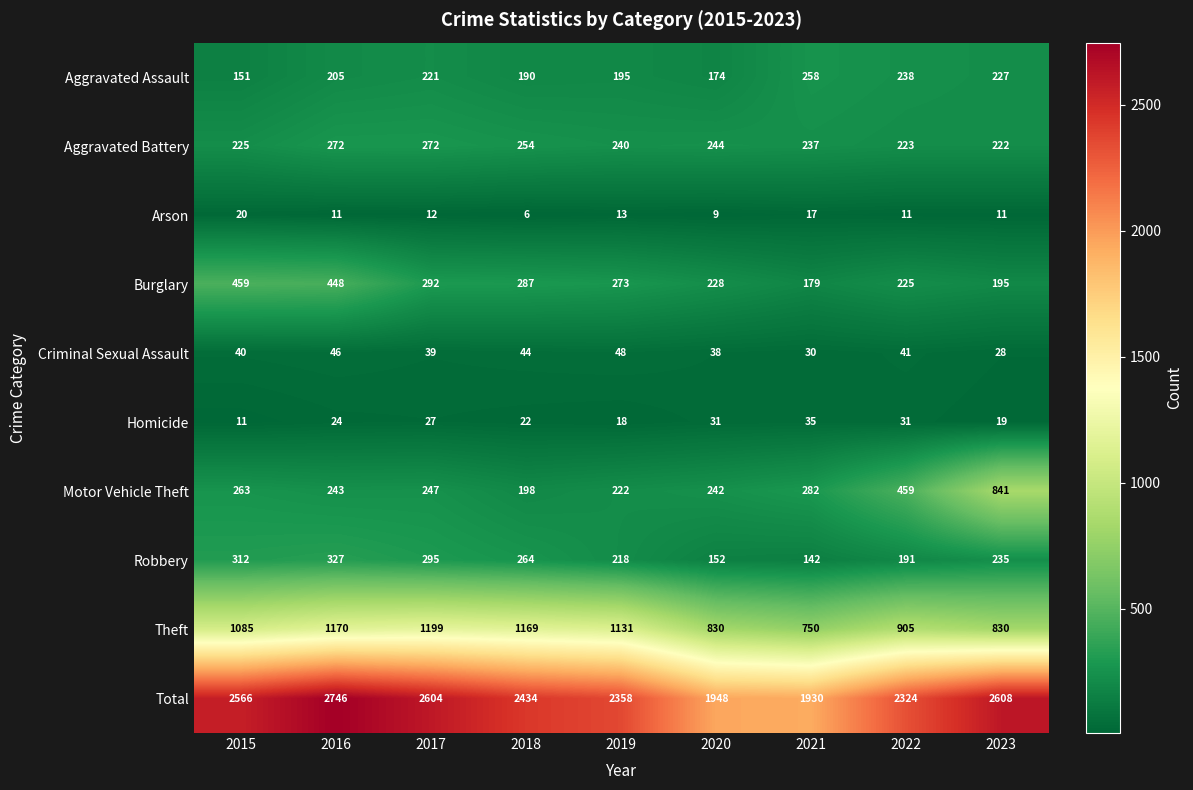

How many series are shown in this chart?

10